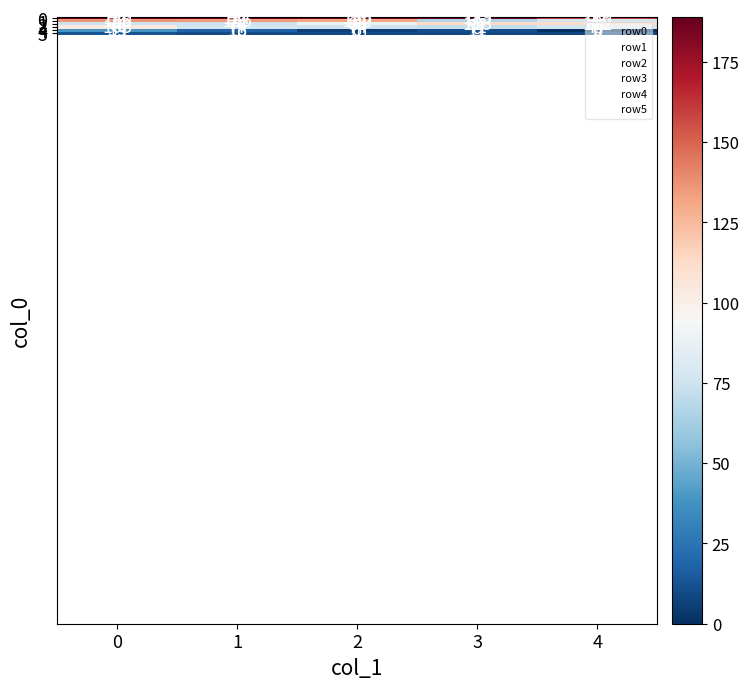

How many distinct data groups are displayed?

6